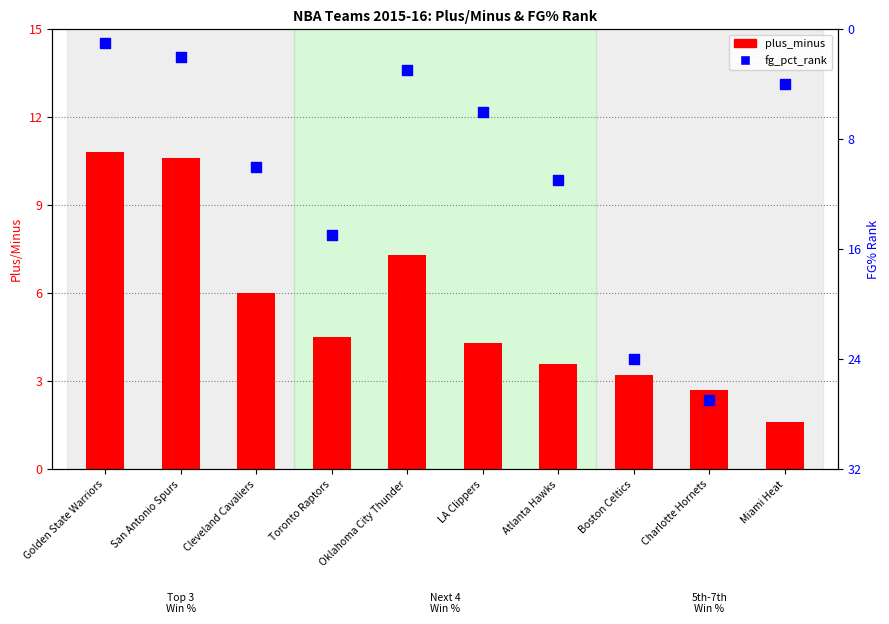

Which series has the widest spread of Y values?

fg_pct_rank